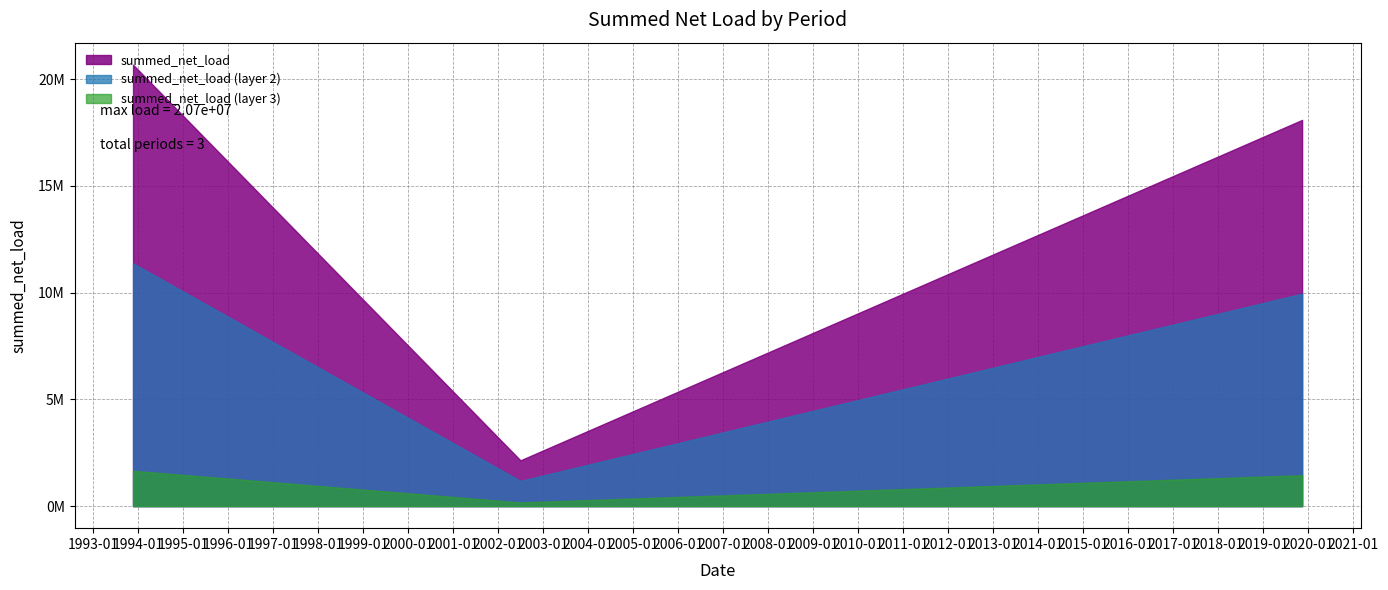

Is it true that the value at 2019-11-13 is 18096298.8?

True